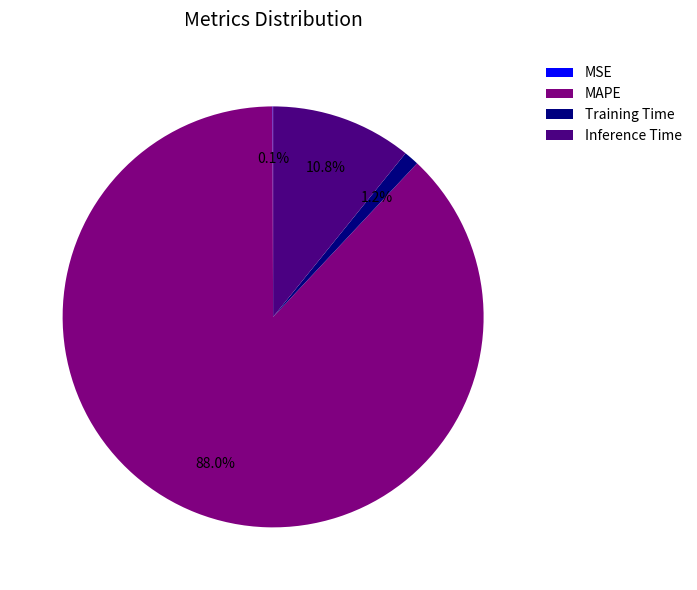

Which slice is the largest?

MAPE